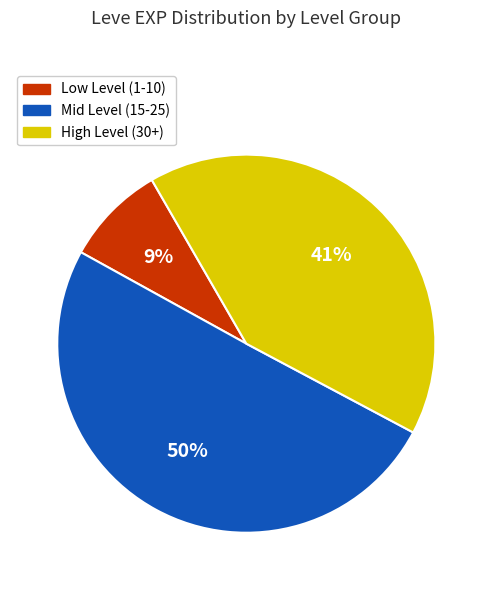

To the nearest percent, what is the average slice percentage?

33%